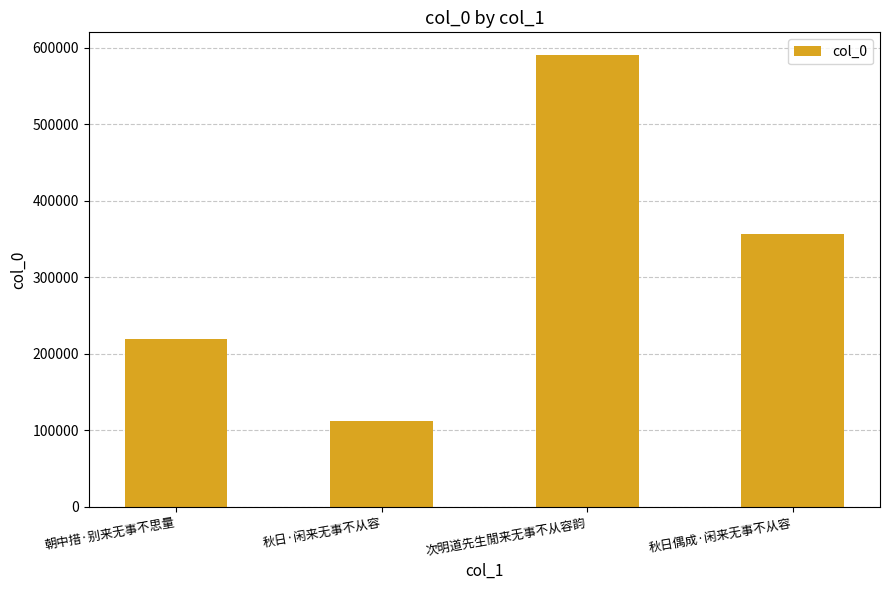

What is the difference between the maximum and second lowest values?

371824